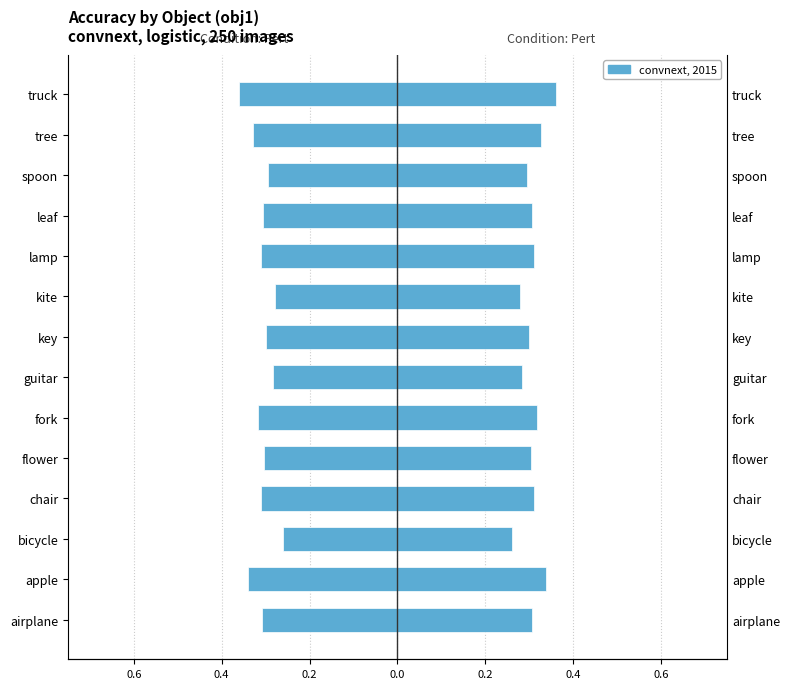

What is the difference between the maximum and minimum values in the Mean Acc (left) series?

0.1